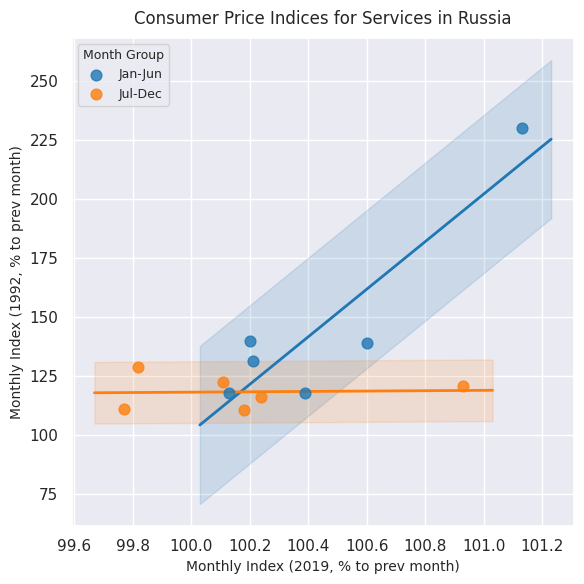

Which series has the largest Y range (max minus min)?

Jan-Jun